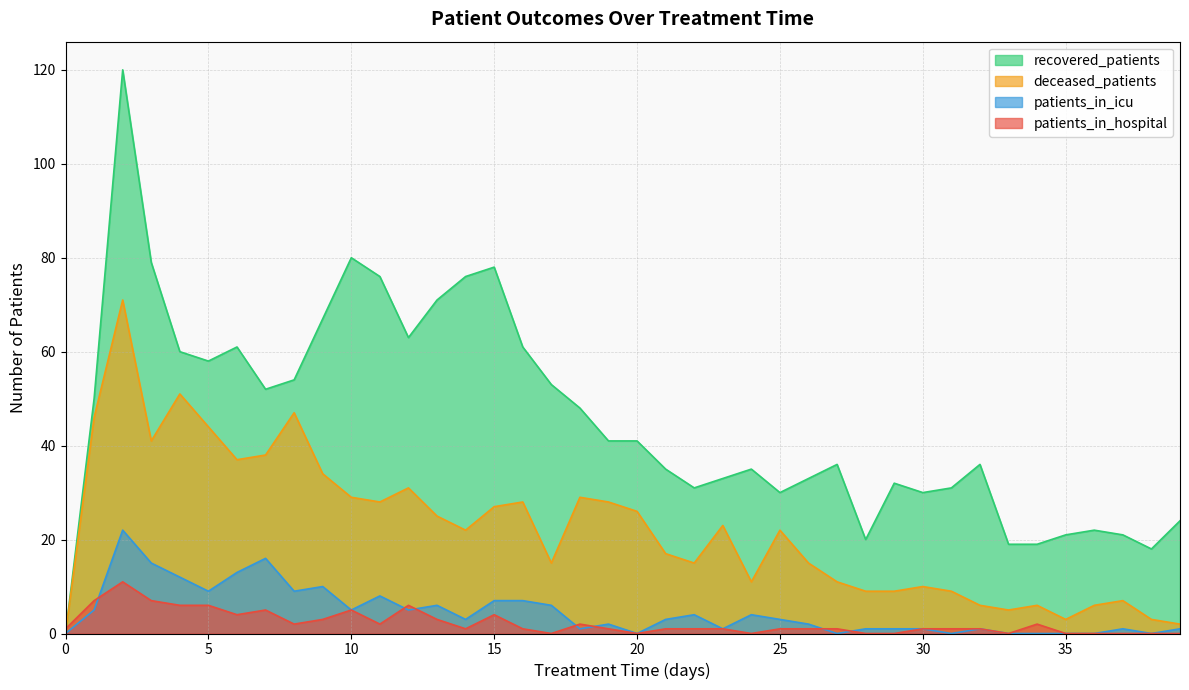

At which label is recovered_patients closest to 60?

4